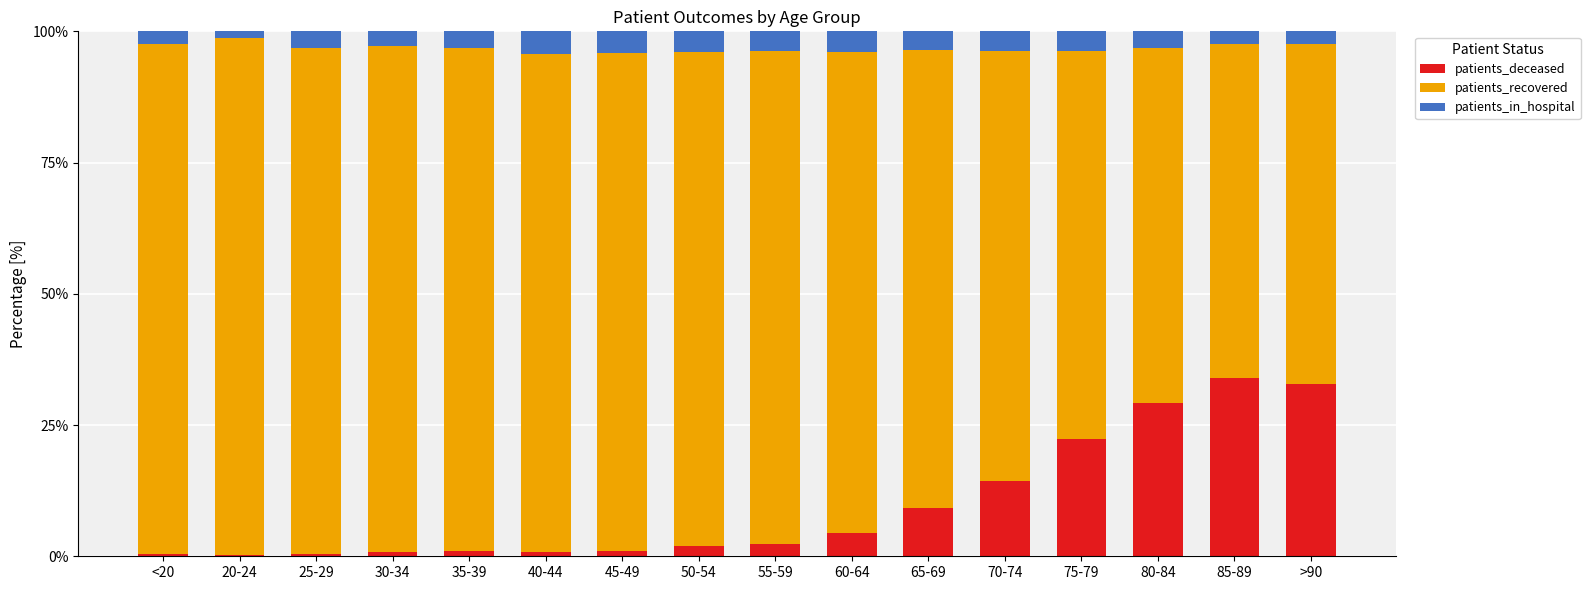

The patients_deceased series shows 0.3 at 20-24. True or false?

True